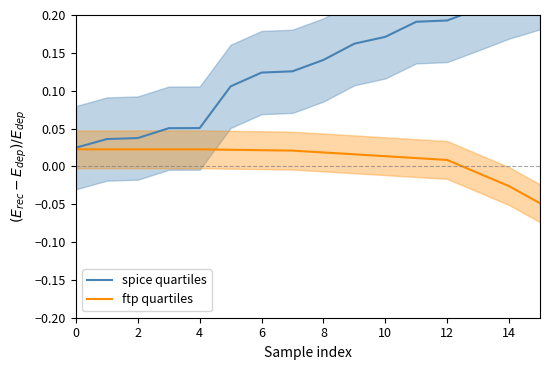

At how many categories does at least one series exceed 0?

16